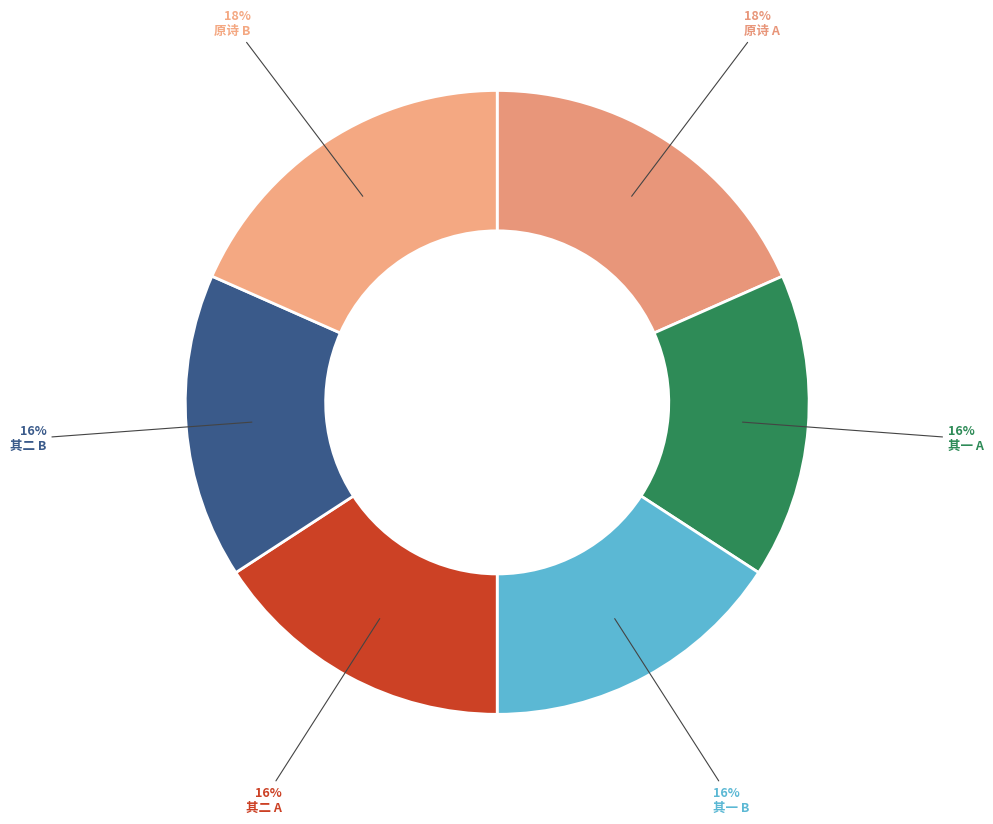

Count the number of slices in the pie.

6